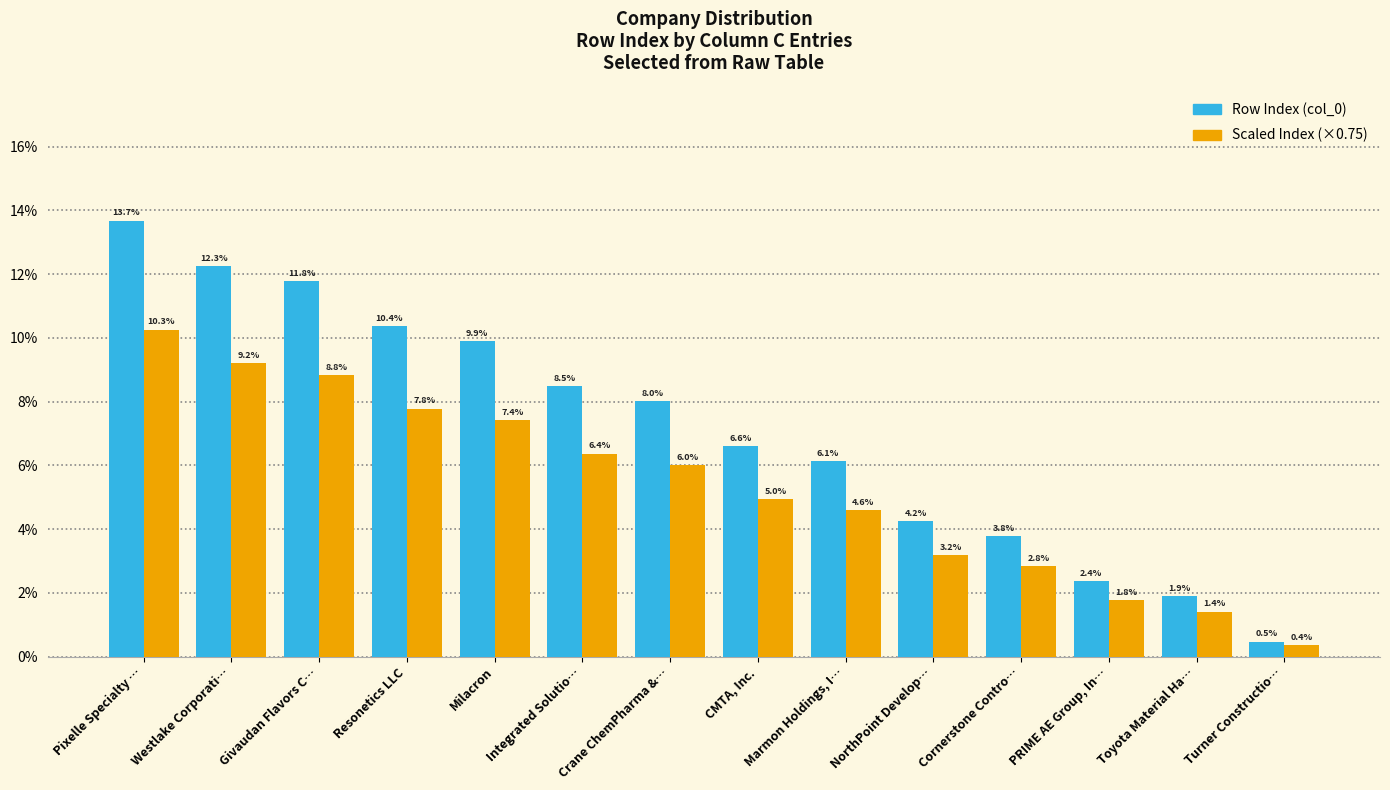

Rank the categories by Row Index (col_0) value from highest to lowest.

Pixelle Specialty …, Westlake Corporati…, Givaudan Flavors C…, Resonetics LLC, Milacron, Integrated Solutio…, Crane ChemPharma &…, CMTA, Inc., Marmon Holdings, I…, NorthPoint Develop…, Cornerstone Contro…, PRIME AE Group, In…, Toyota Material Ha…, Turner Constructio…